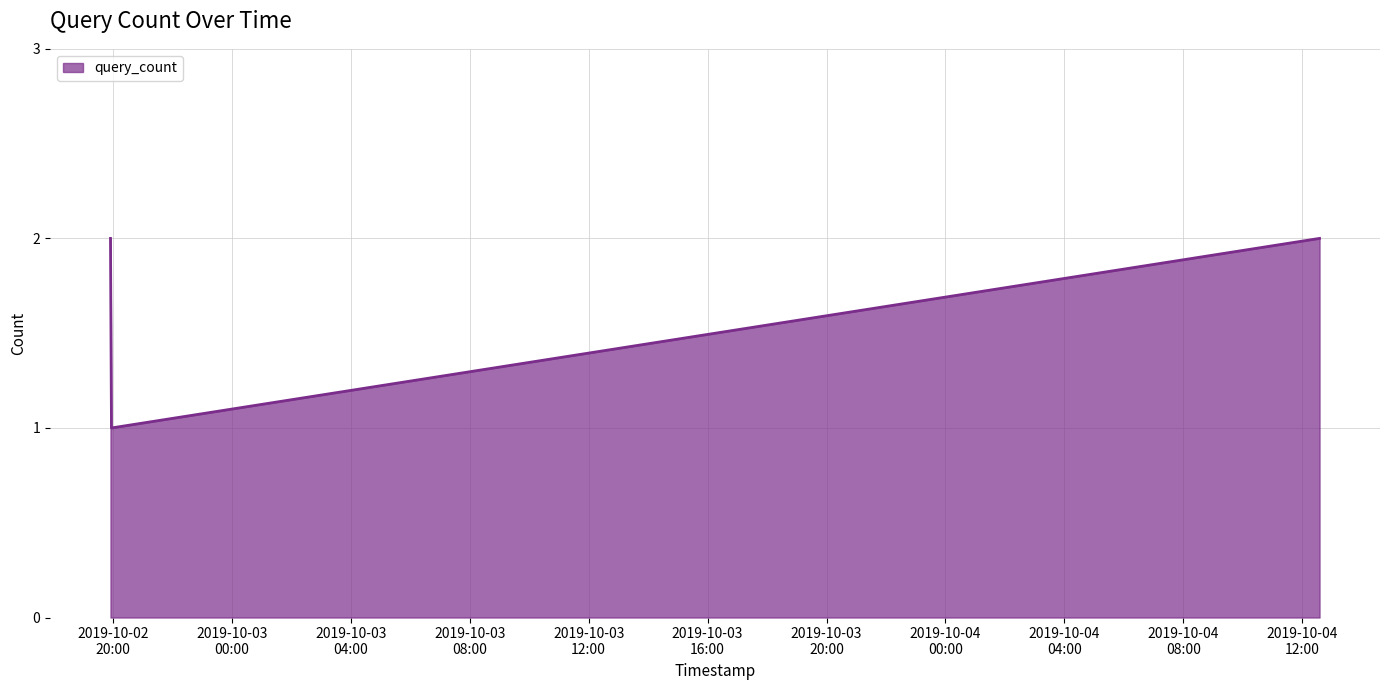

What is the sum of all values?

5